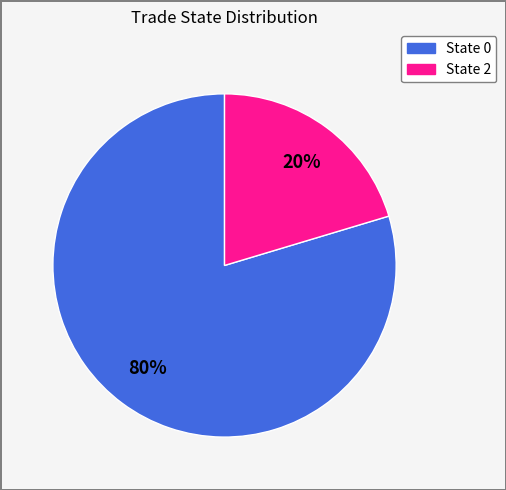

To the nearest percent, what is the average slice percentage?

50%